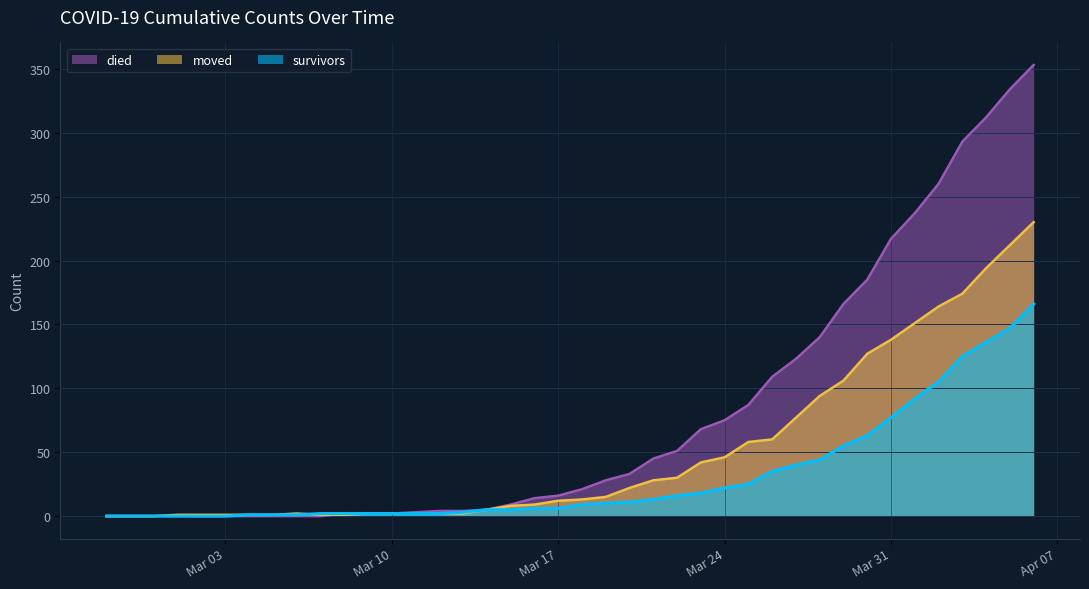

How many values in the survivors series are below 9?

20